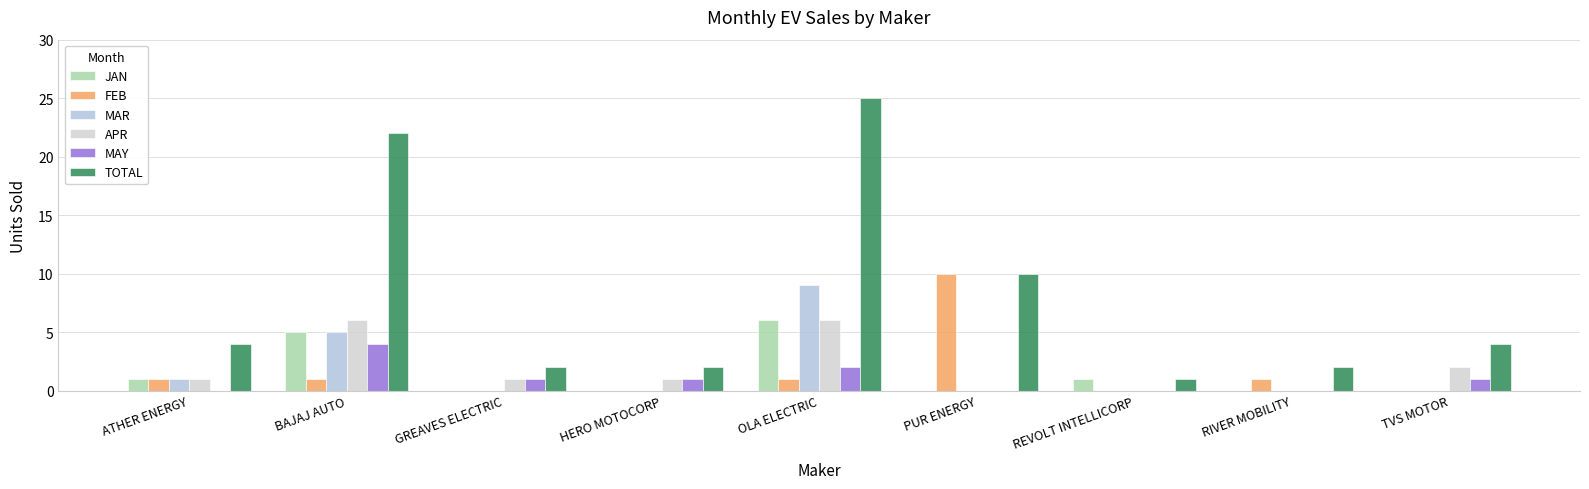

At which label does MAY reach its minimum?

ATHER ENERGY